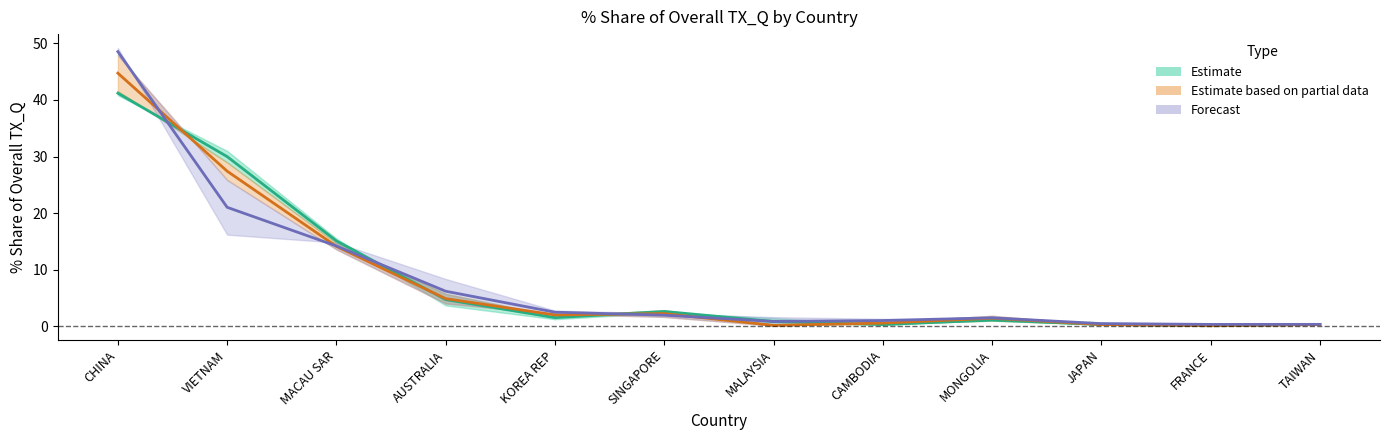

True or false: Estimate and Forecast cross at least once.

True